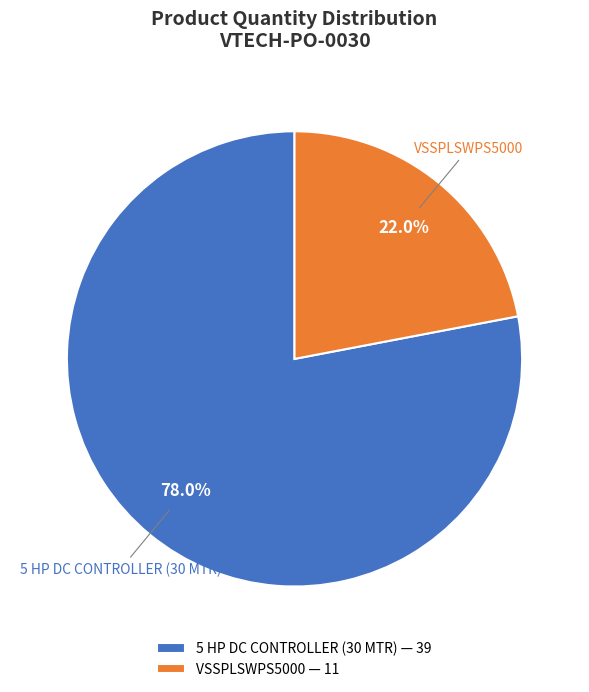

The 5 HP DC CONTROLLER (30 MTR) slice represents 71% of the pie. True or false?

False